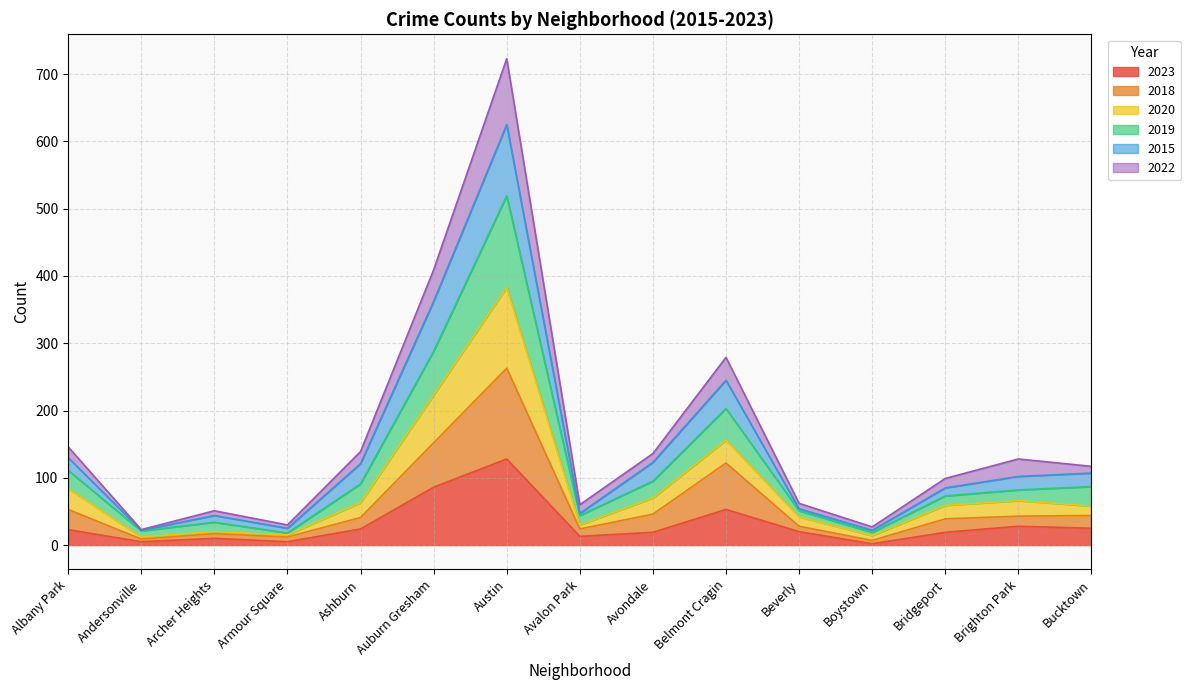

What is the label of the 8th point from the right?

Avalon Park